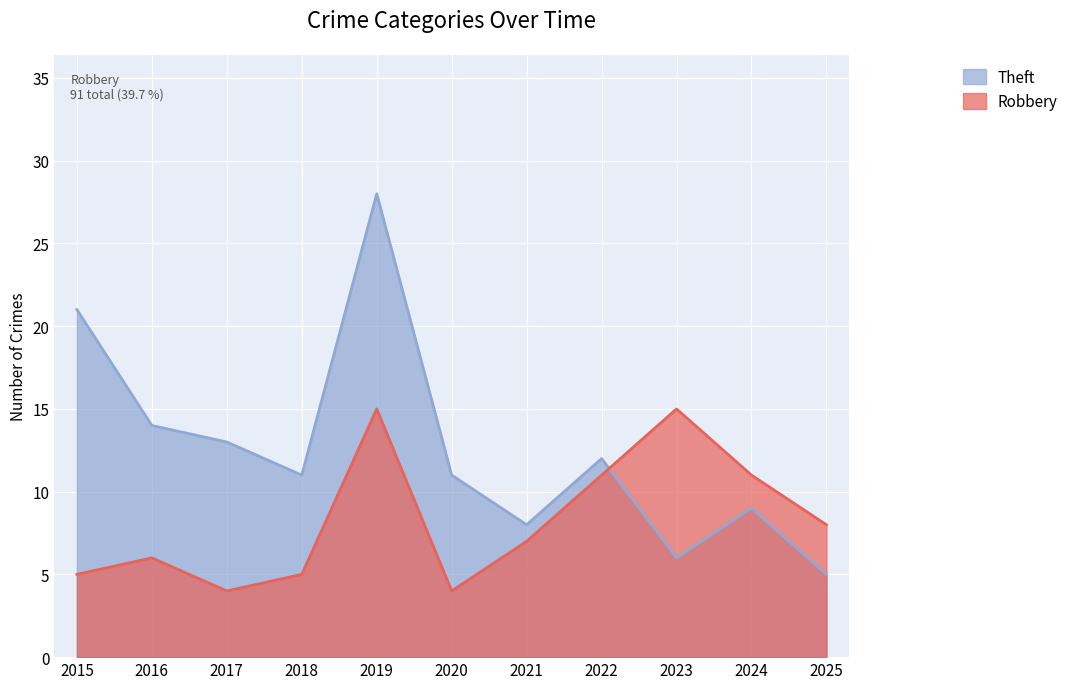

The value of Theft at 2024 is 9. True or false?

True